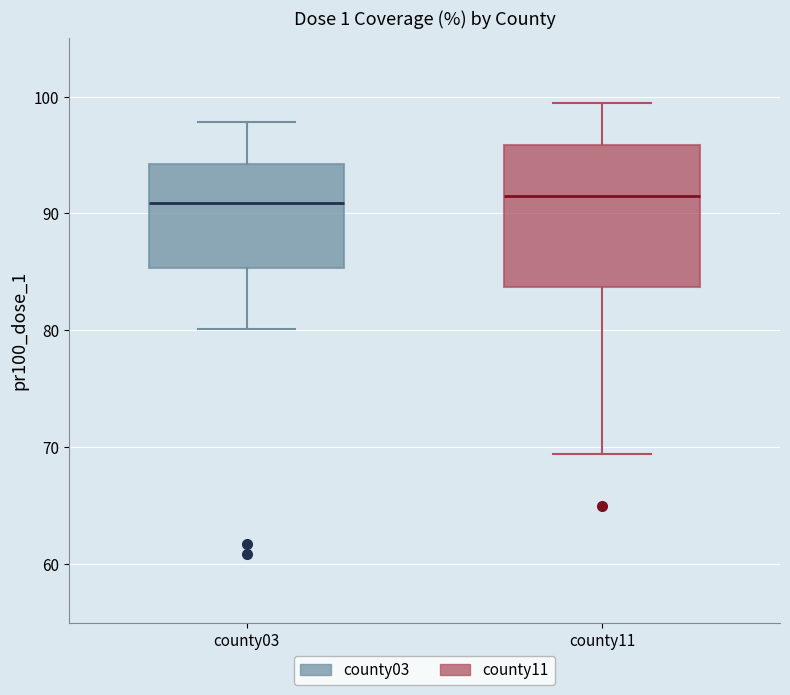

Where does the median line of the box for county11 sit on the y-axis? The values are not printed on the chart, so give them approximately, as read against the axis.

91